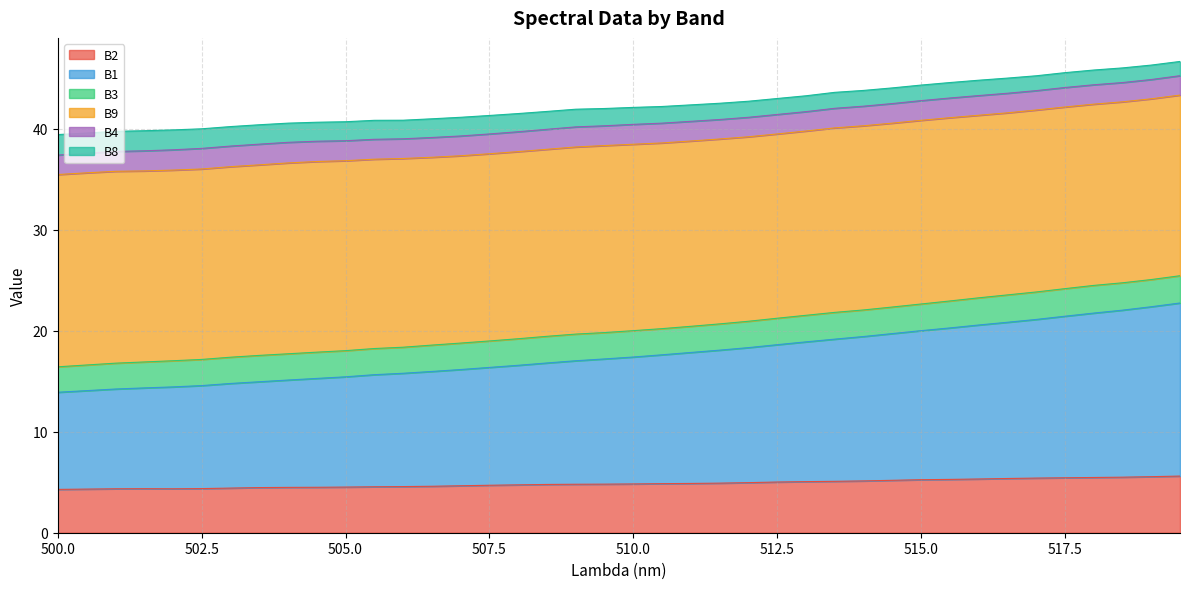

What is the highest value of the B2 series?

5.6